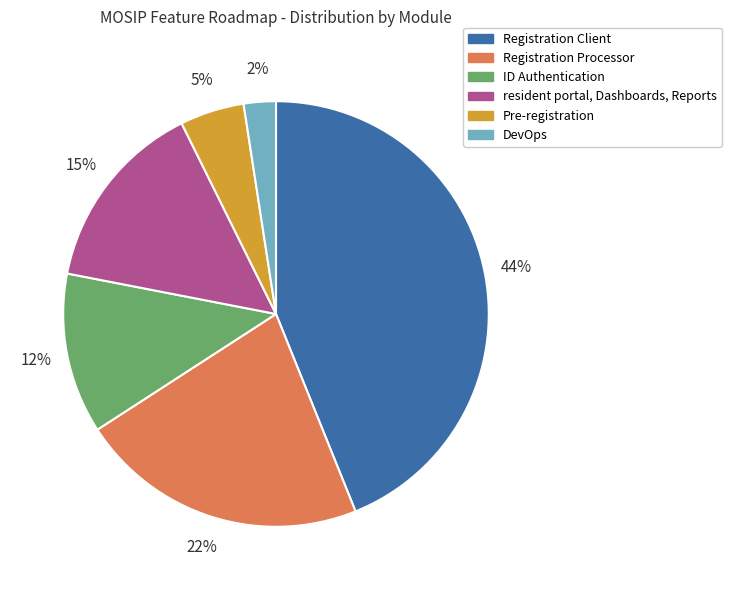

Count the number of slices in the pie.

6